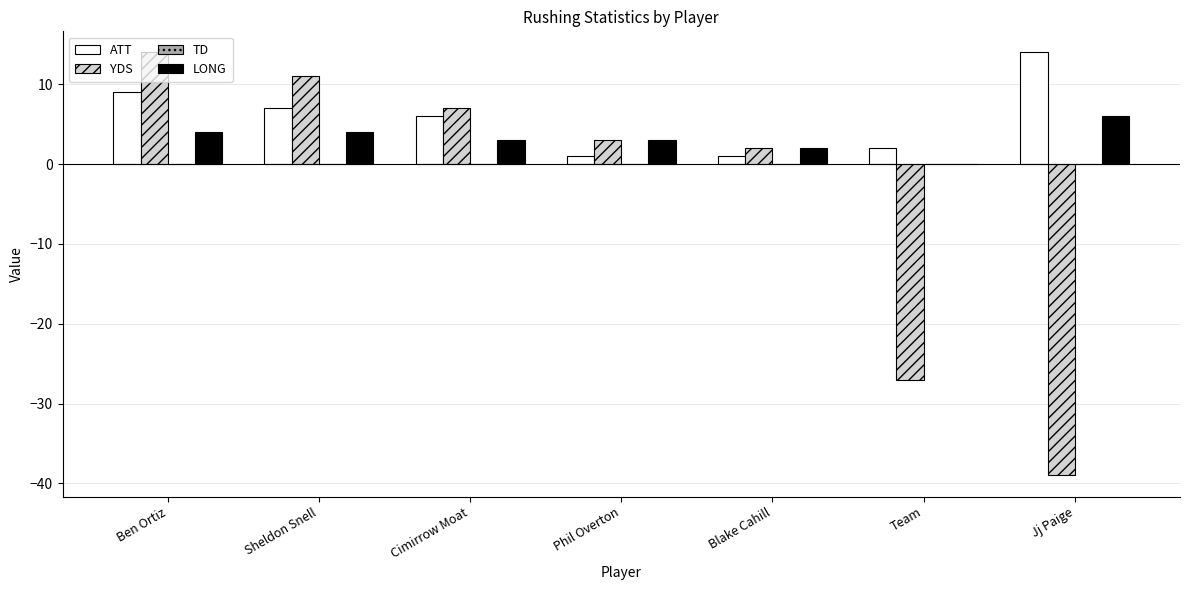

The value of ATT at Sheldon Snell is 11. True or false?

False